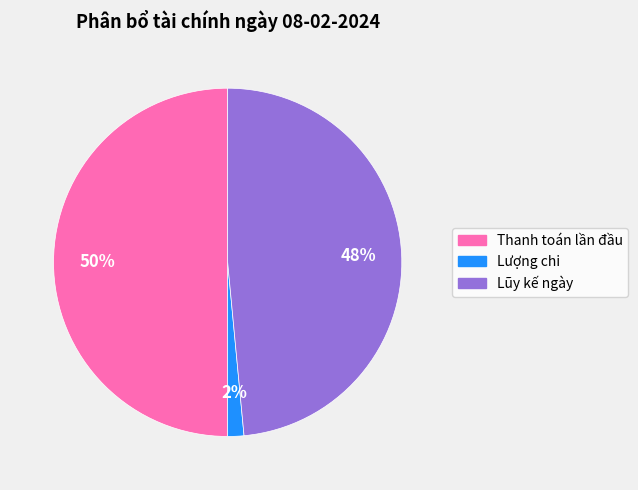

How many segments does this pie chart have?

3